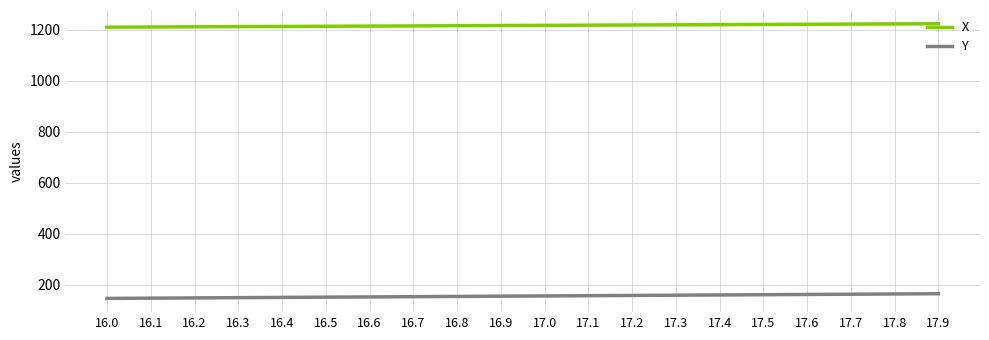

Is the value of X at 17.9 greater than the value of Y at 16.4?

Yes